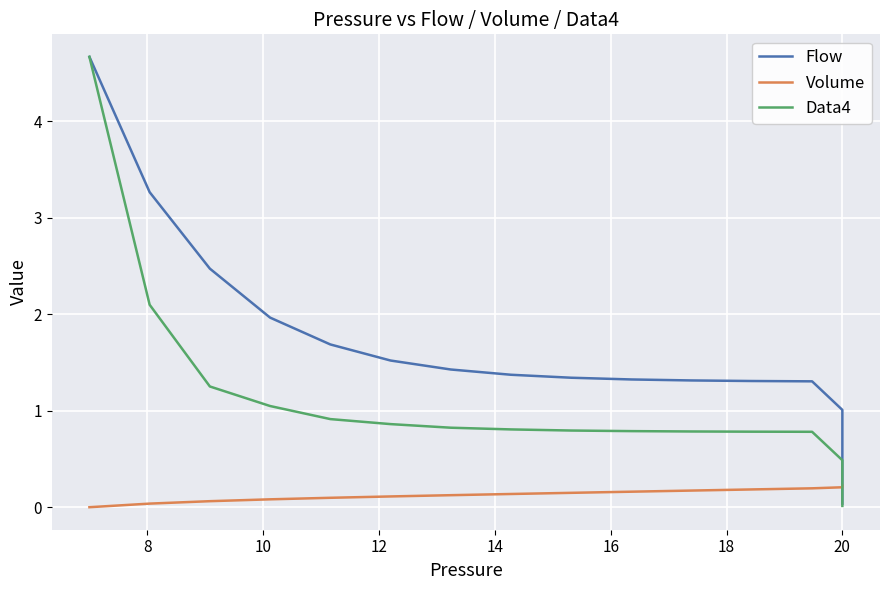

How many lines are shown in the chart?

3